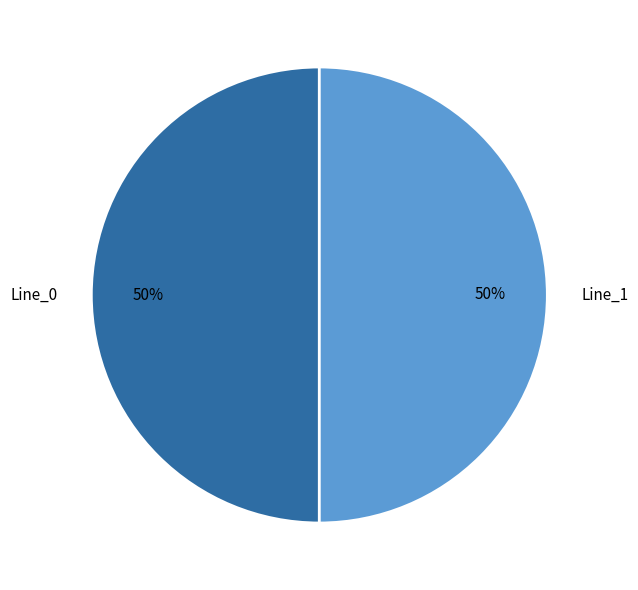

Combined, do Line_0 and Line_1 account for over 50%?

Yes